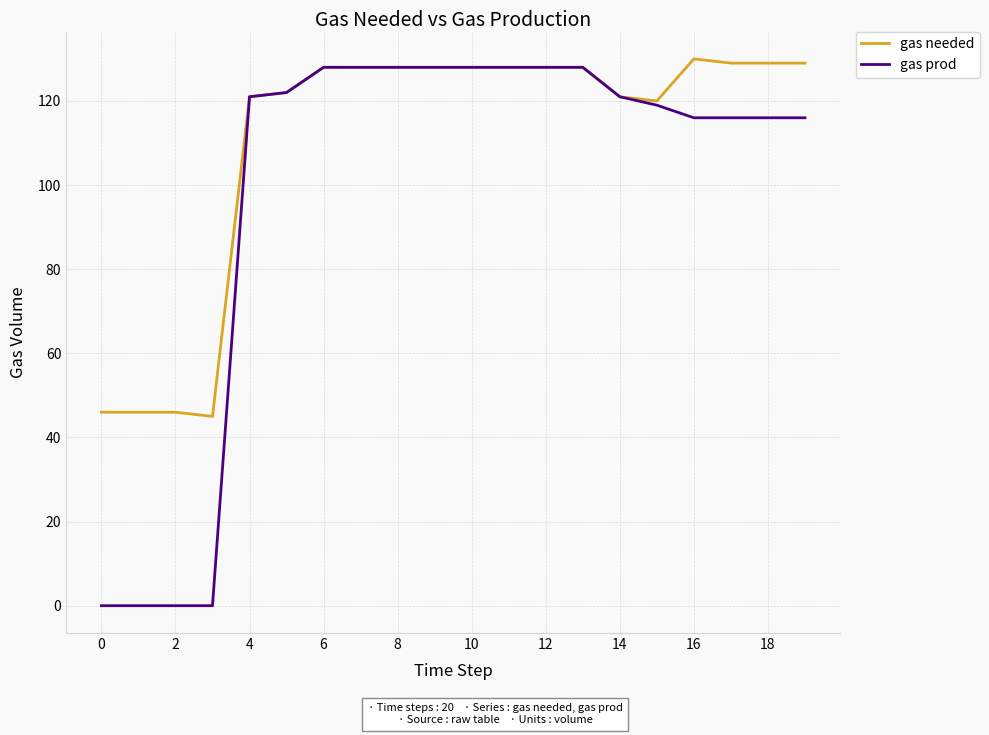

Which series has the widest spread of values?

gas prod